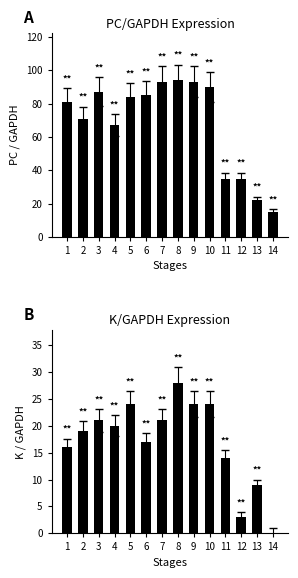

Reading right to left, list all the values displayed in this chart.

PC: 15	22	35	35	90	93	94	93	85	84	67	87	71	81
K: 0	9	3	14	24	24	28	21	17	24	20	21	19	16